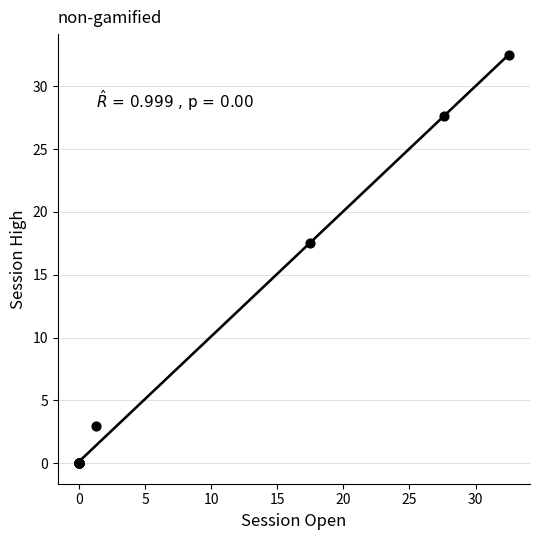

What Y value in the scatter plot is closest to 16?

17.5